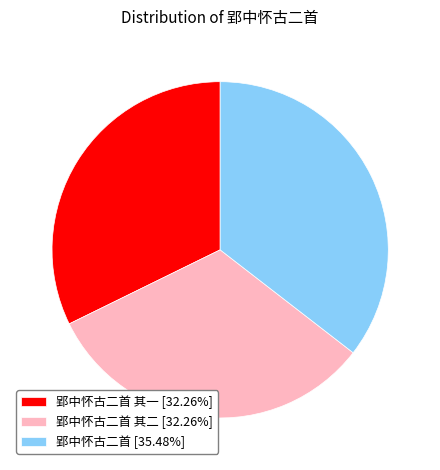

Approximately how many times larger is the value at 郢中怀古二首 其二 [32.26%] compared to 郢中怀古二首 其一 [32.26%]?

1.0